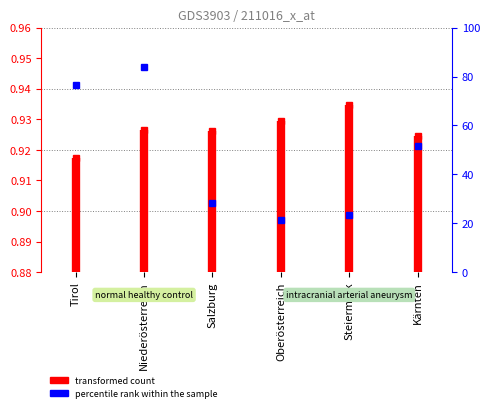

Between Niederösterreich and Tirol, which is larger?

Niederösterreich